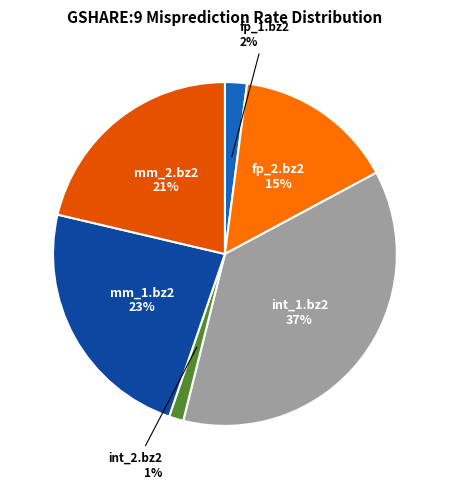

To the nearest percent, what portion does fp_1.bz2 represent?

2%